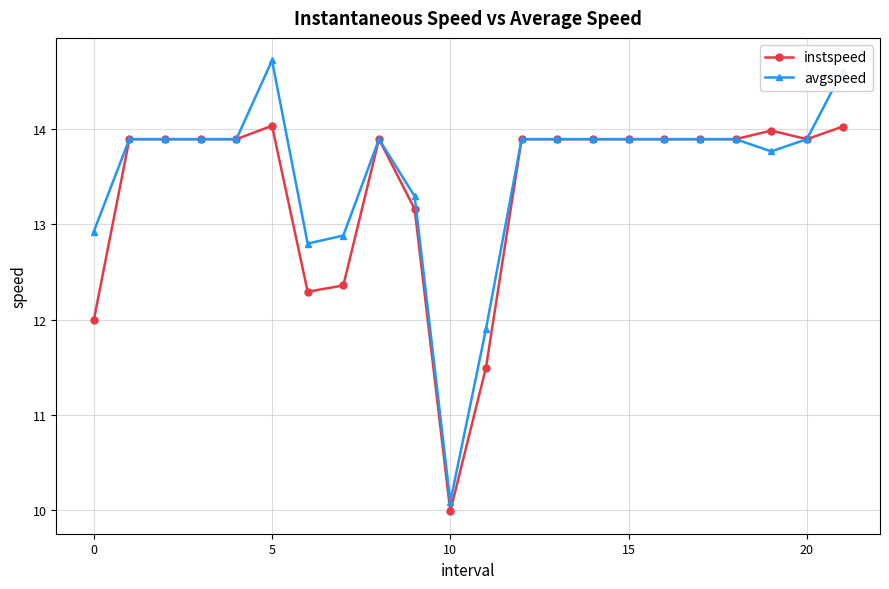

What is the lowest value of the avgspeed series?

10.1